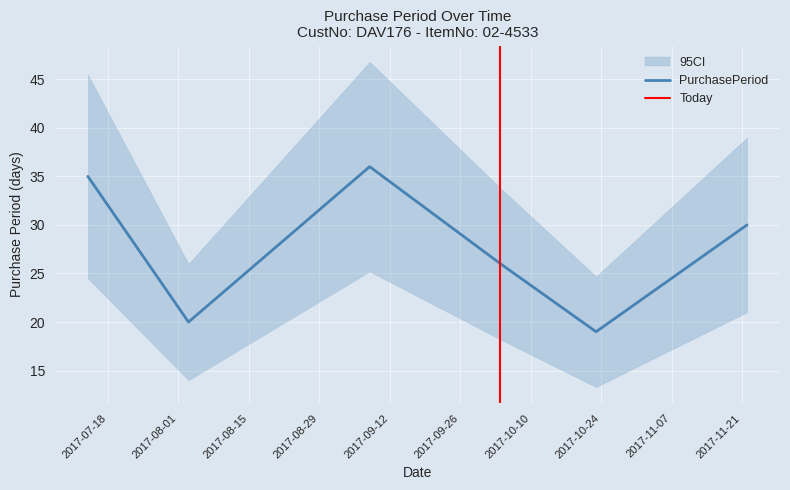

Reading left to right, transcribe all the data shown in this chart.

2017-07-14=35	2017-08-03=20	2017-09-08=36	2017-10-04=26	2017-10-23=19	2017-11-22=30